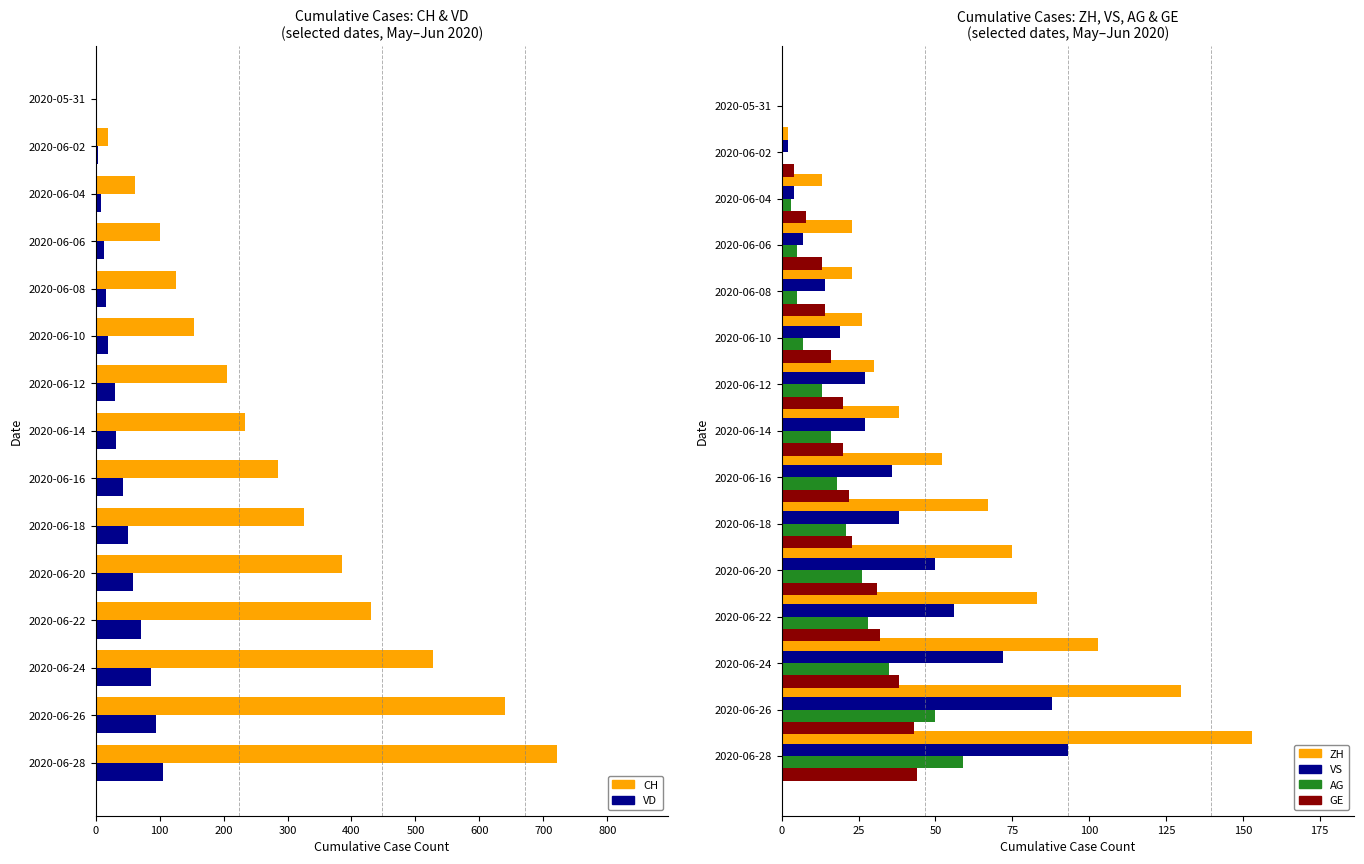

What is the maximum value shown in the chart?

722